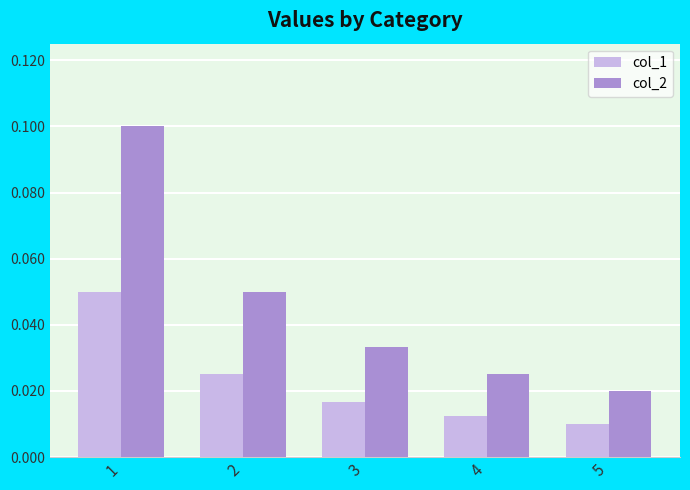

How many distinct data groups are displayed?

2